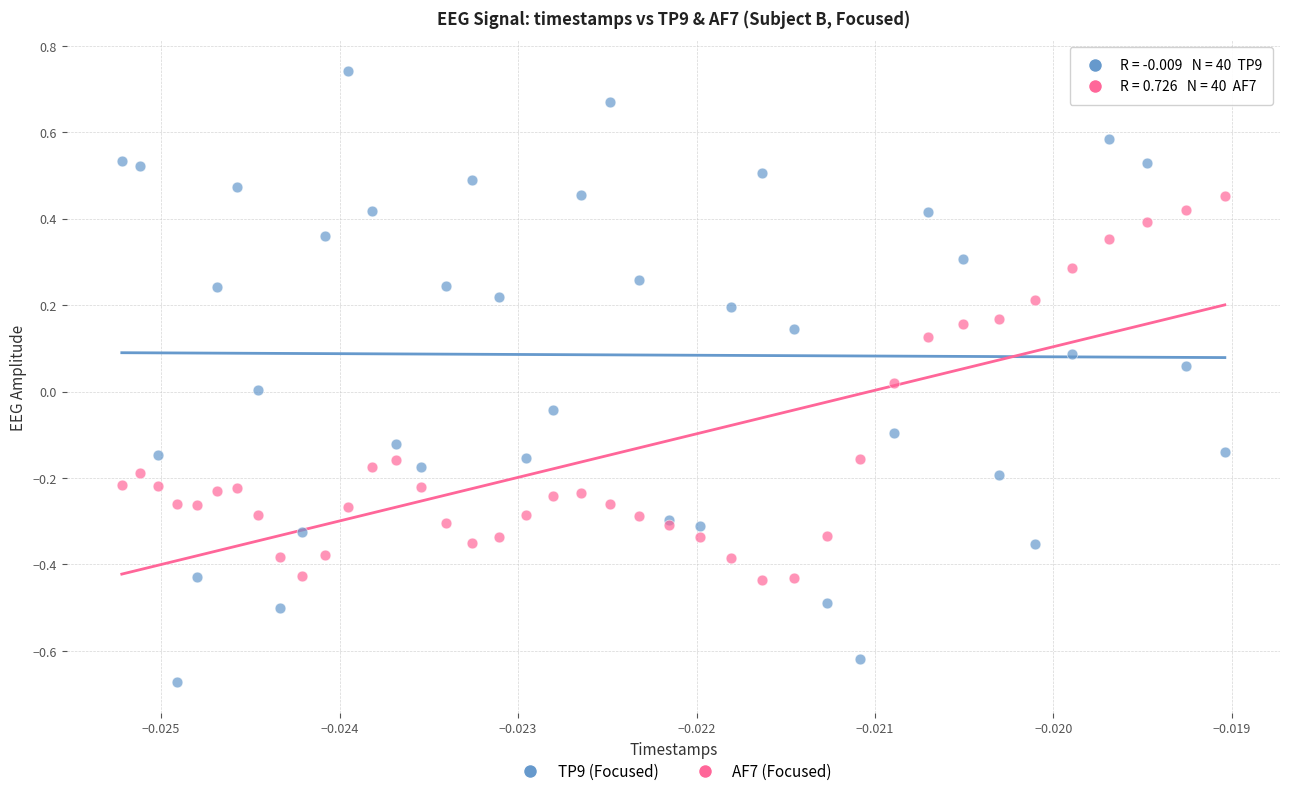

Which series reaches the minimum Y coordinate?

TP9 (Focused)